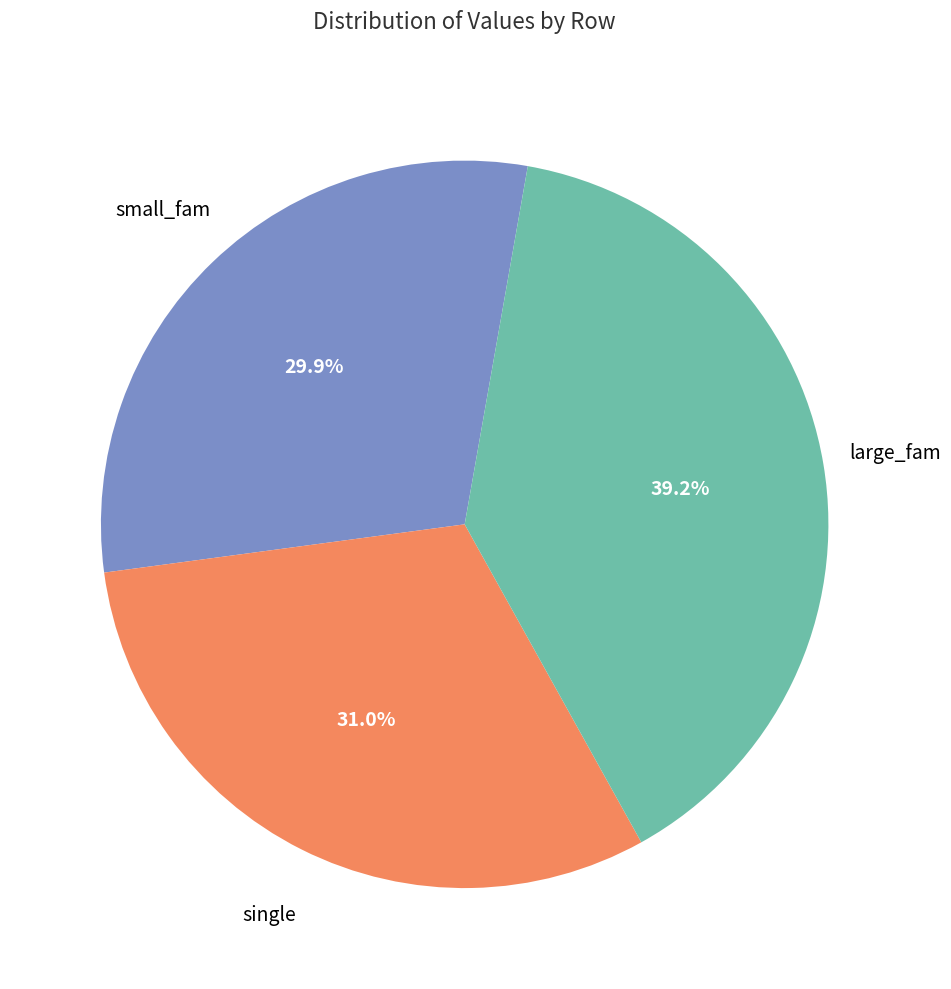

Is there a majority slice in this chart?

No